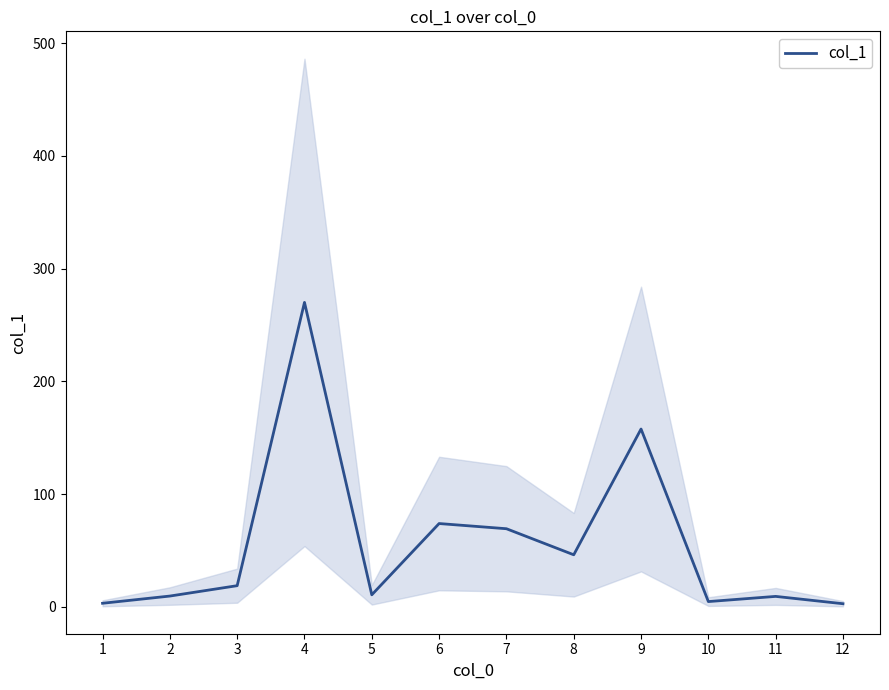

The chart shows a value of 5.7 at 3. True or false?

False